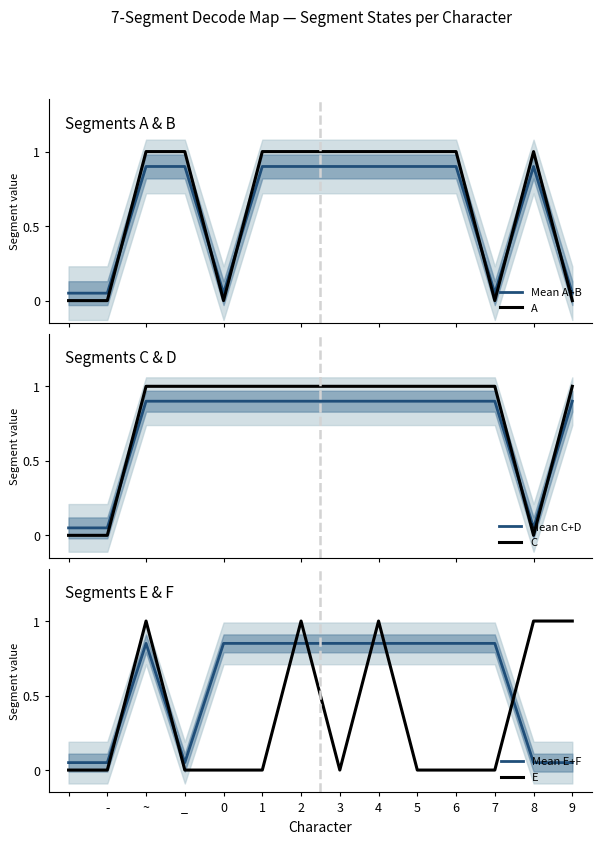

Which series has the largest total across all categories?

C